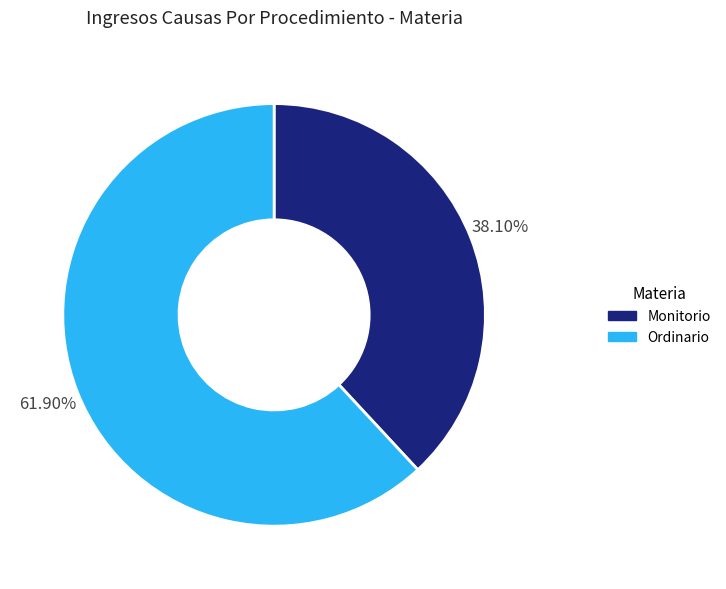

How much of the chart is everything except Monitorio?

61.9%